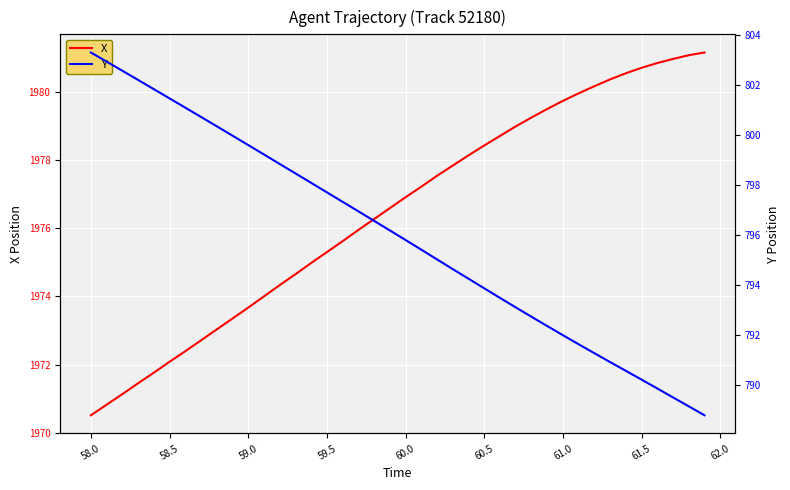

The X series shows 3159.5 at 60.0. True or false?

False